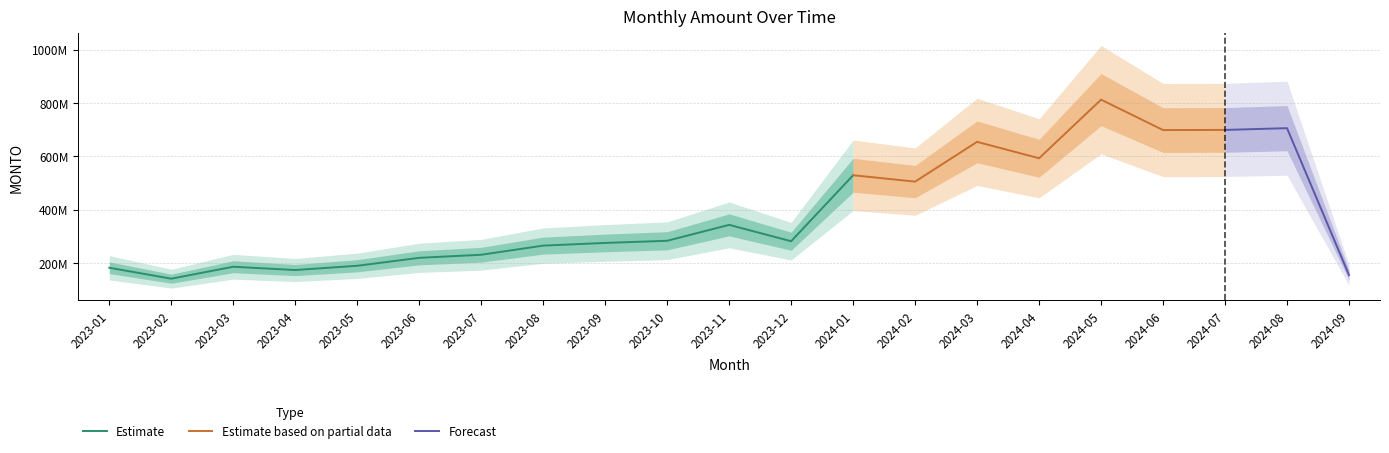

Where is the data nearest to the value 476639850?

2024-02